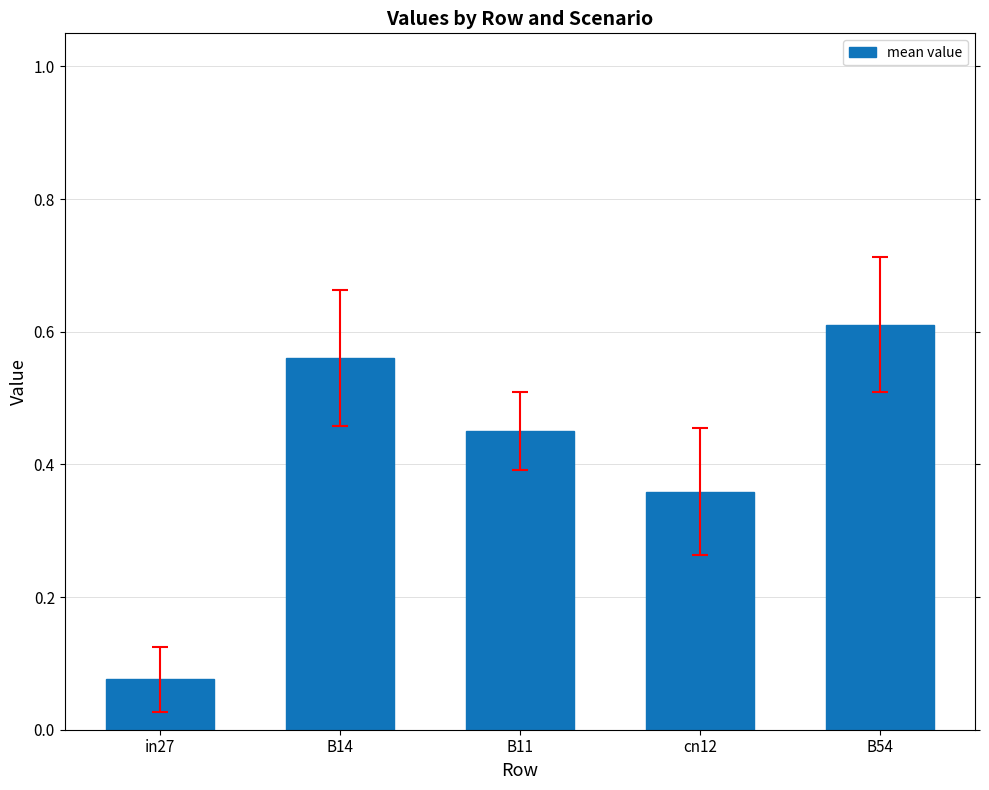

Which label corresponds to the smallest value in the chart?

in27